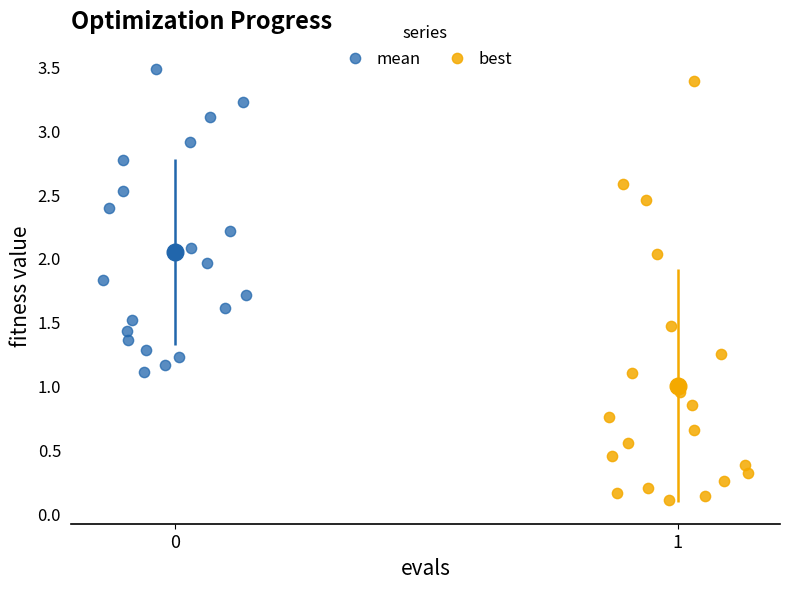

Which series has the widest spread of Y values?

best